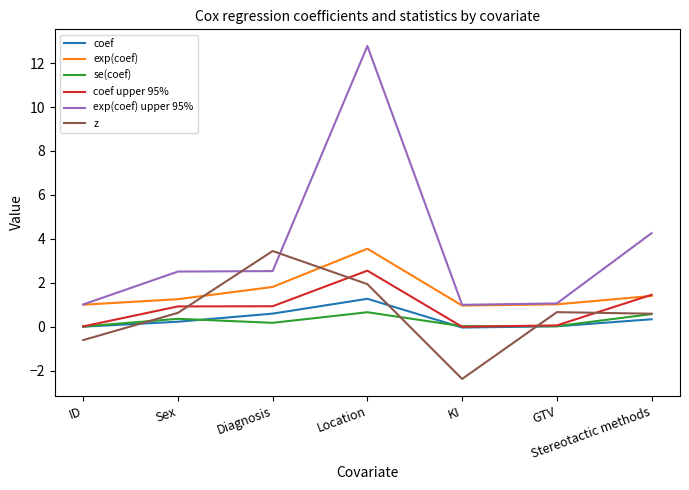

What position from the right is Sex?

6